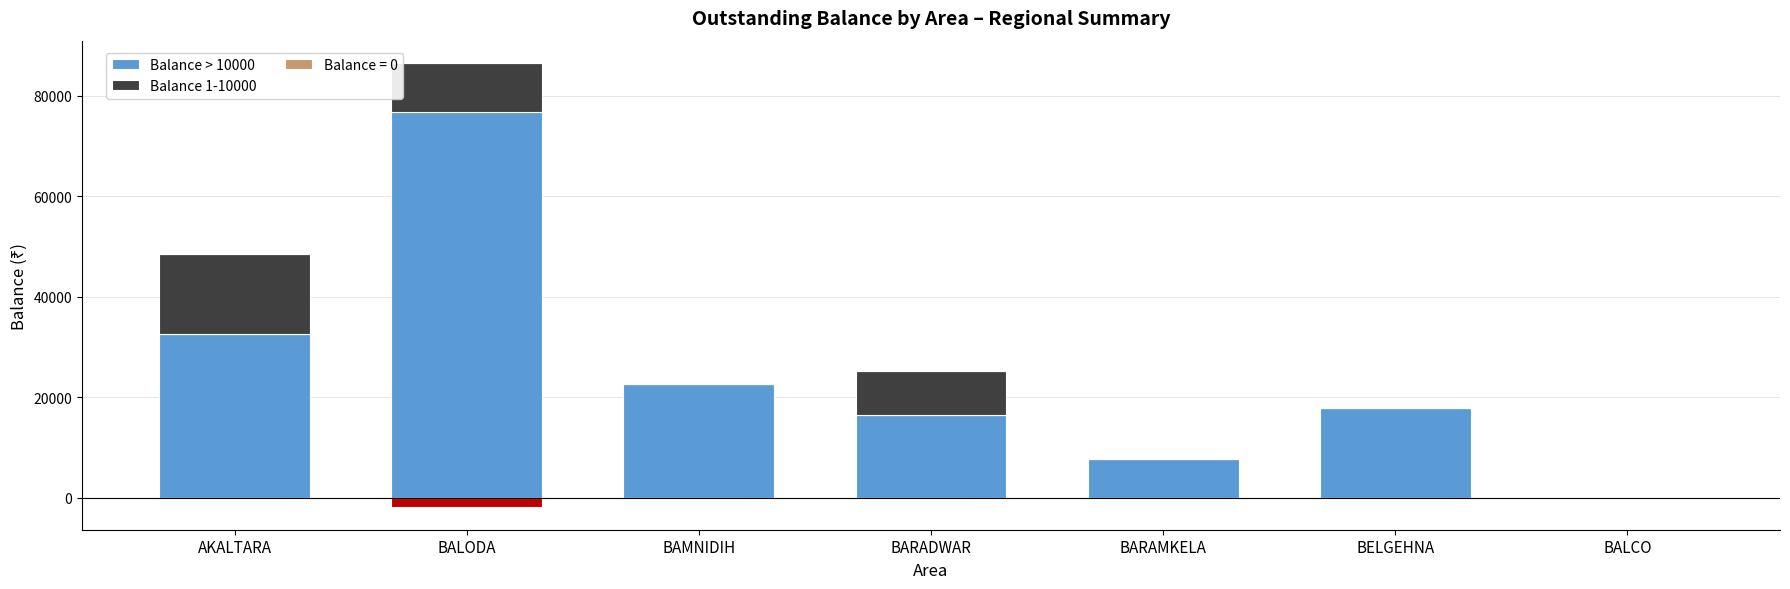

How many bars are there in each group?

2